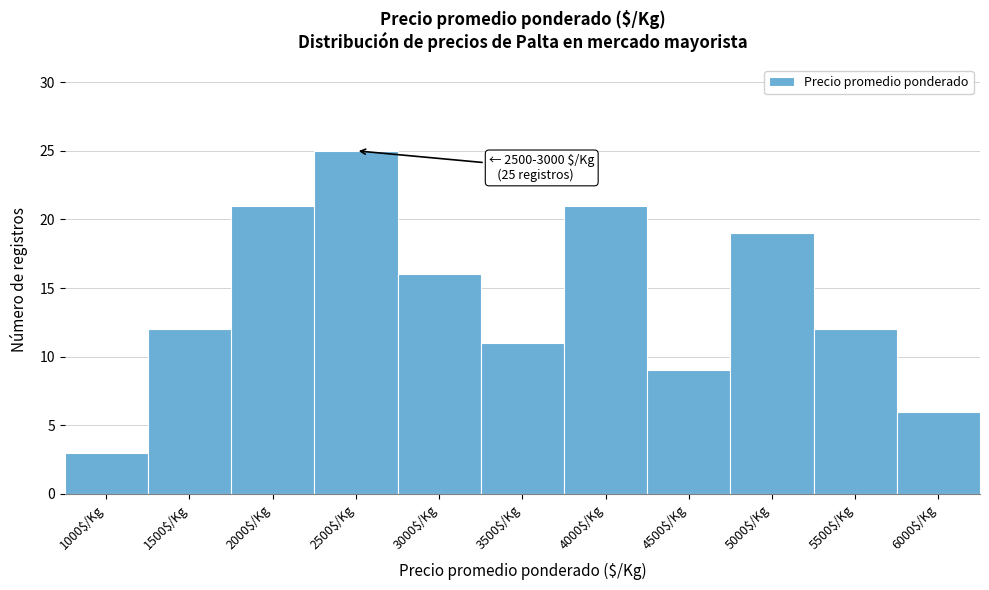

Reading left to right, list all the values displayed in this chart.

3	12	21	25	16	11	21	9	19	12	6